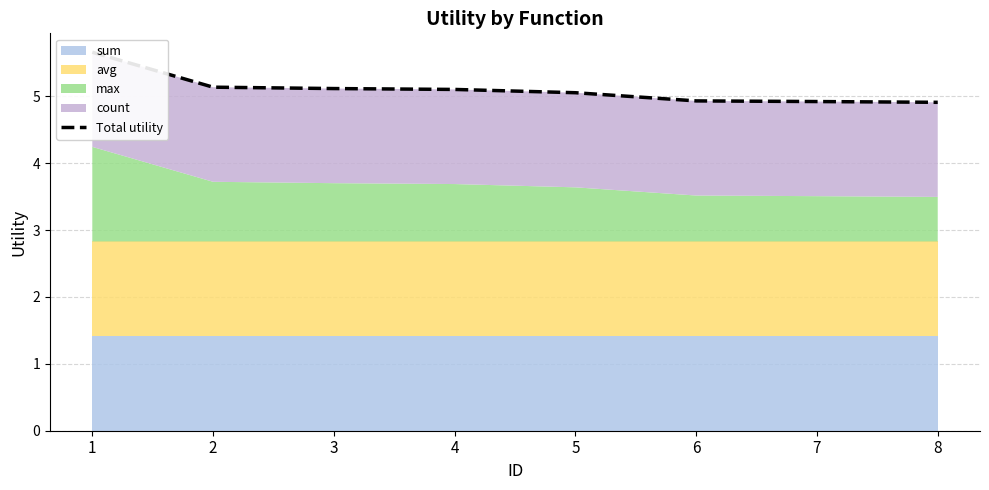

What is the difference between the values at 1 and 6?

0.7